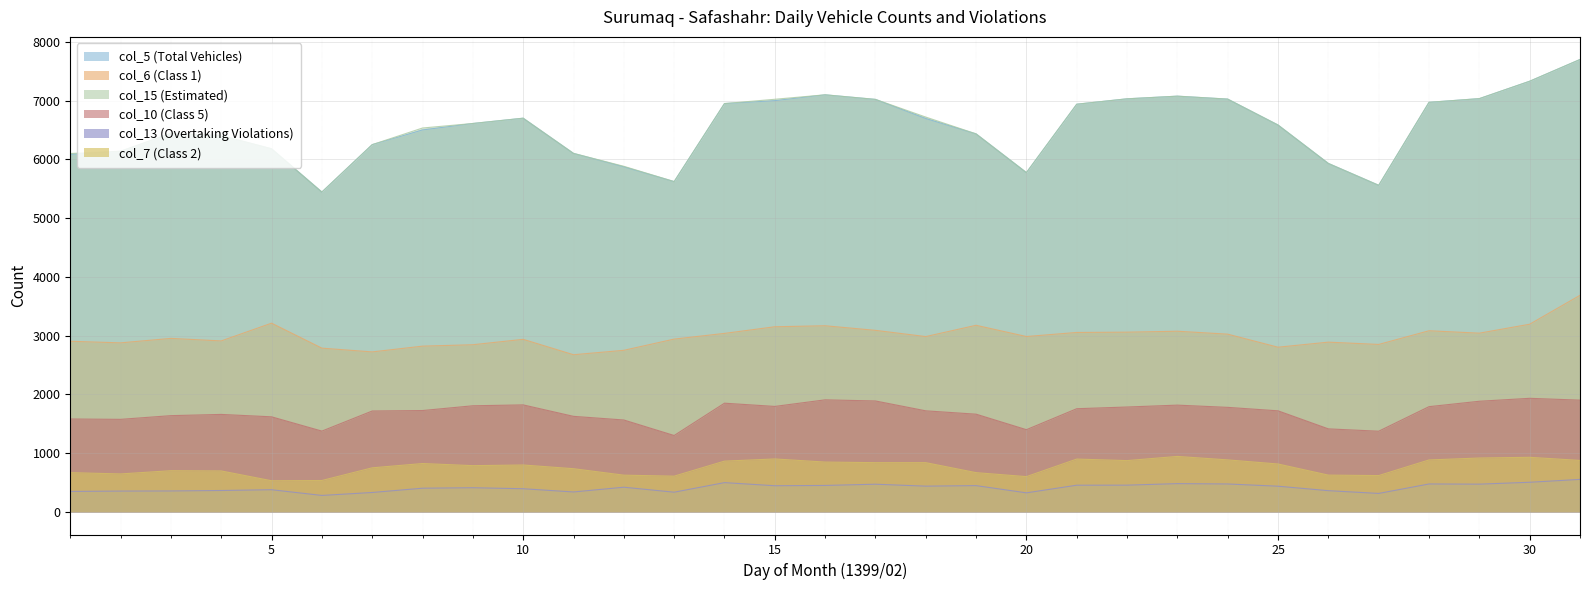

Which category has the lowest value in the col_5 (Total Vehicles) series?

6